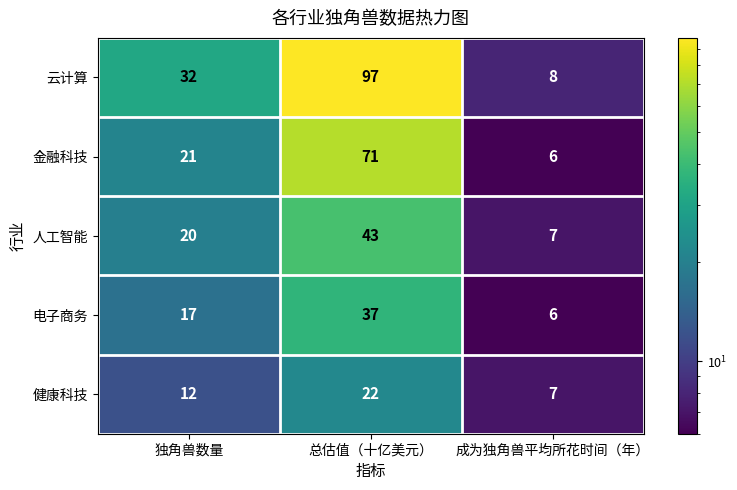

Reading left to right, transcribe all the data shown in this chart.

云计算: 独角兽数量=32	总估值（十亿美元）=97	成为独角兽平均所花时间（年）=8
金融科技: 独角兽数量=21	总估值（十亿美元）=71	成为独角兽平均所花时间（年）=6
人工智能: 独角兽数量=20	总估值（十亿美元）=43	成为独角兽平均所花时间（年）=7
电子商务: 独角兽数量=17	总估值（十亿美元）=37	成为独角兽平均所花时间（年）=6
健康科技: 独角兽数量=12	总估值（十亿美元）=22	成为独角兽平均所花时间（年）=7